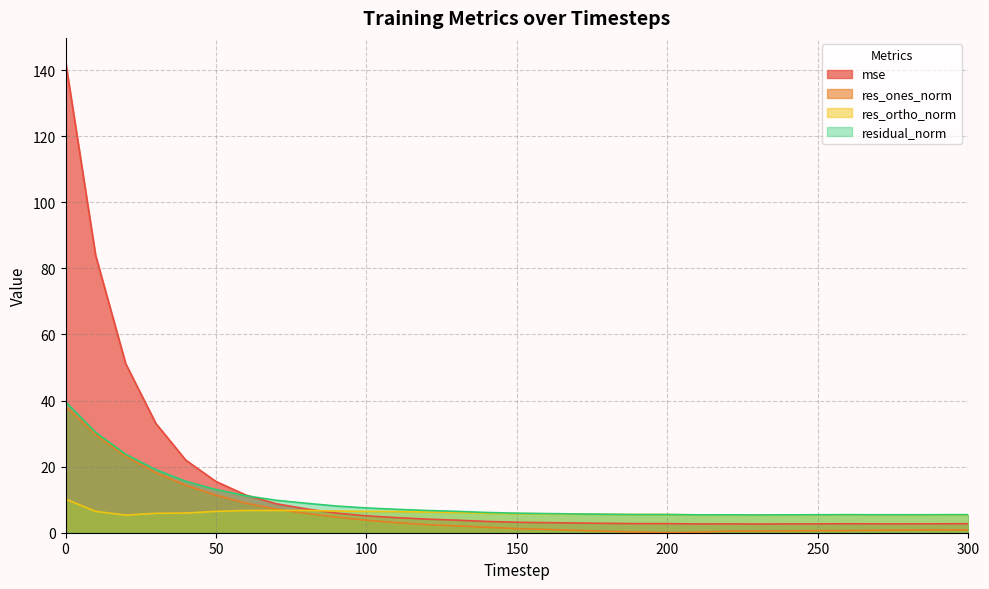

True or false: mse and res_ortho_norm intersect in this chart.

True